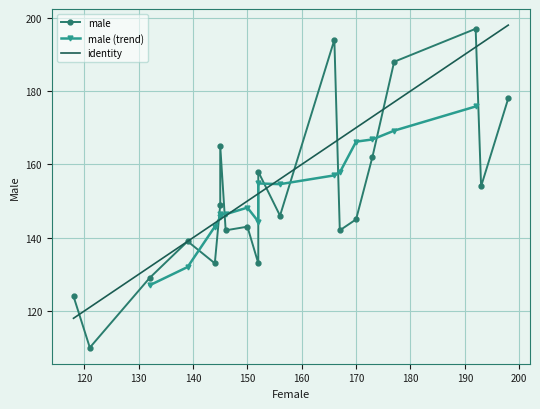

In female, how many points are higher than both neighbors (excluding endpoints)?

6